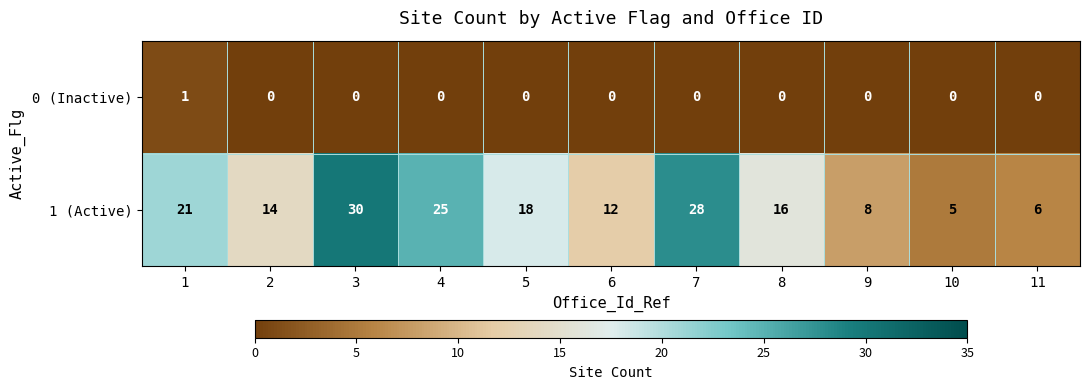

Reading left to right, list all the values displayed in this chart.

0 (Inactive): 1	0	0	0	0	0	0	0	0	0	0
1 (Active): 21	14	30	25	18	12	28	16	8	5	6